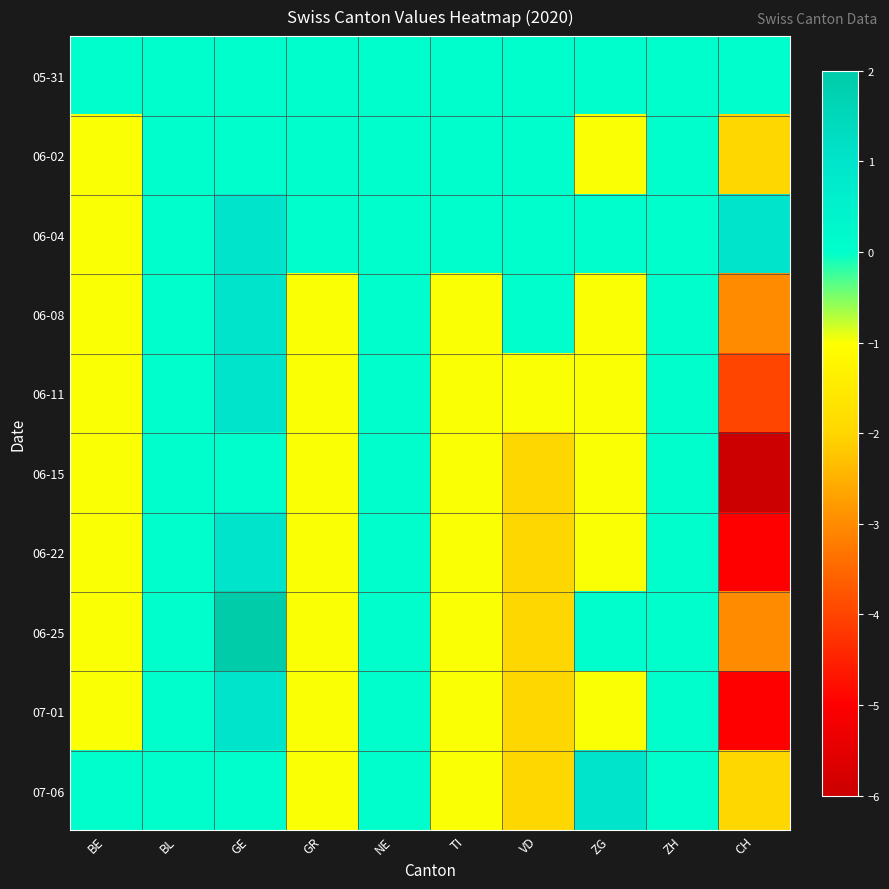

Which series has the widest spread of values?

06-15